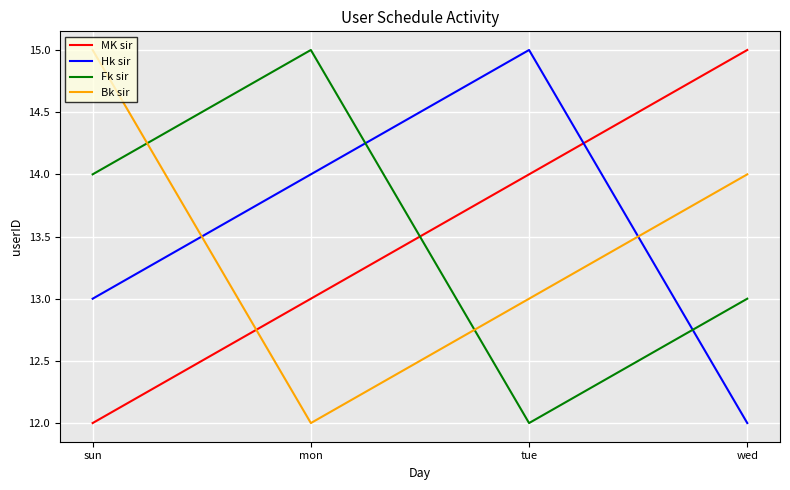

The value of Fk sir at sun is 19. True or false?

False